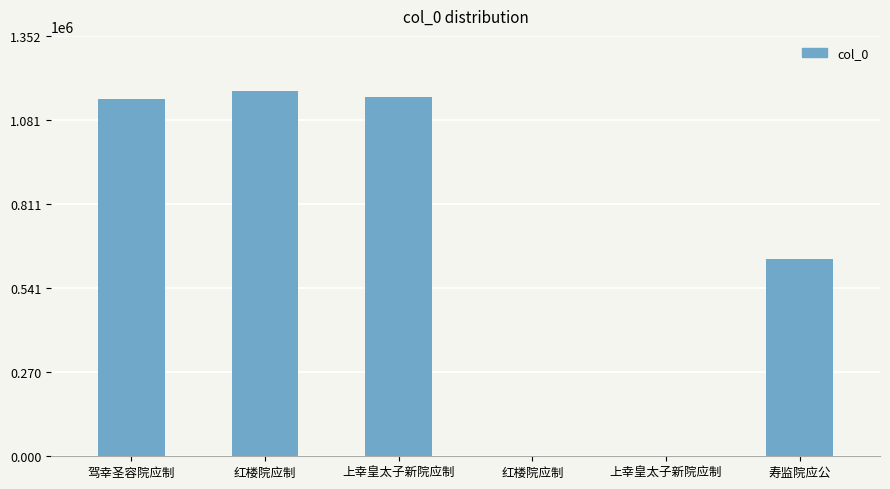

Rank the categories by value from highest to lowest.

红楼院应制, 上幸皇太子新院应制, 驾幸圣容院应制, 寿监院应公, 上幸皇太子新院应制, 红楼院应制